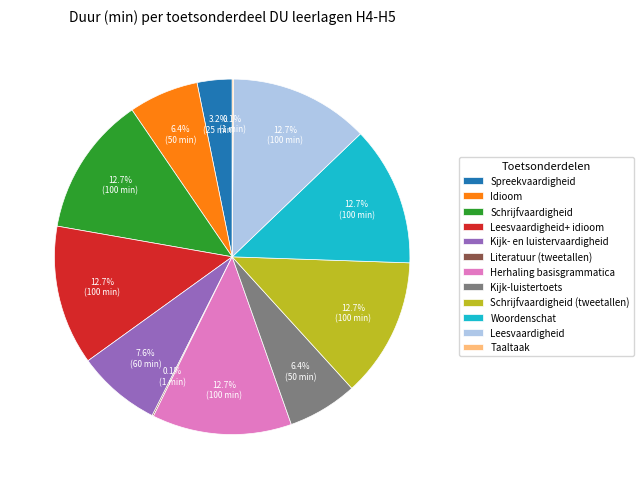

To the nearest percent, what is the combined percentage of Schrijfvaardigheid (tweetallen) and Schrijfvaardigheid?

25%